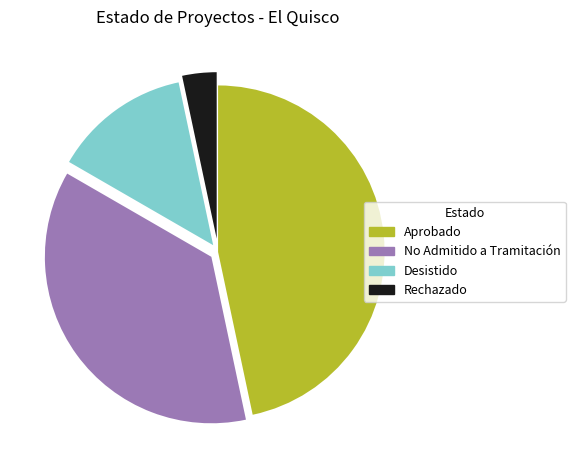

Is Rechazado the majority of the pie?

No